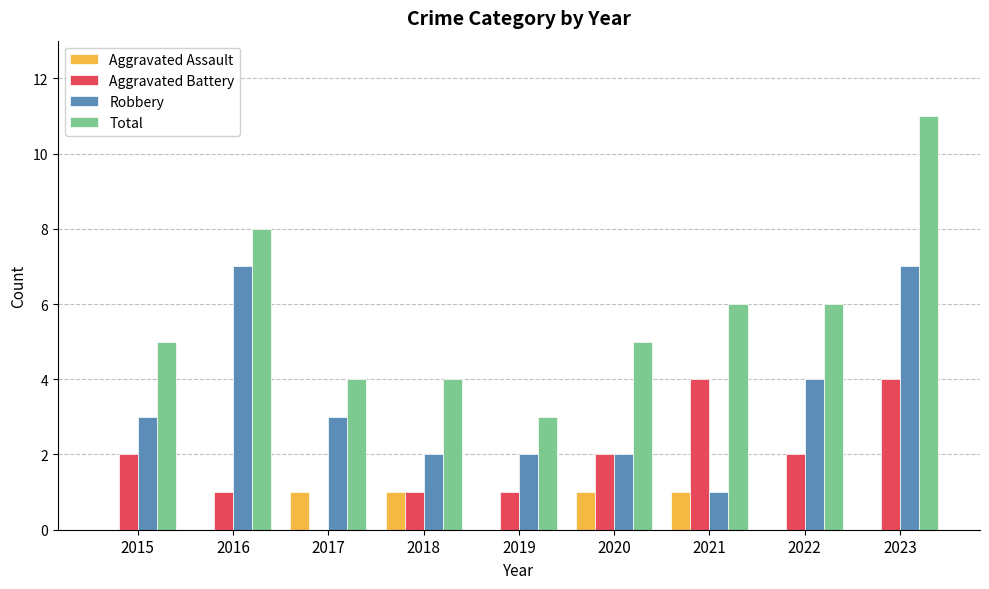

What value does the Total series have at 2018?

4